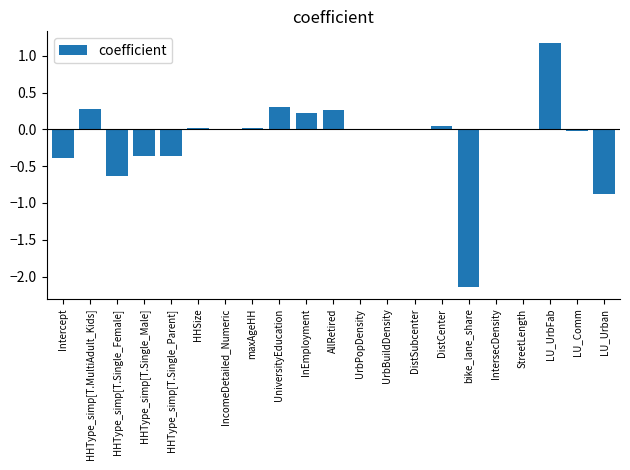

How many distinct data groups are displayed?

1